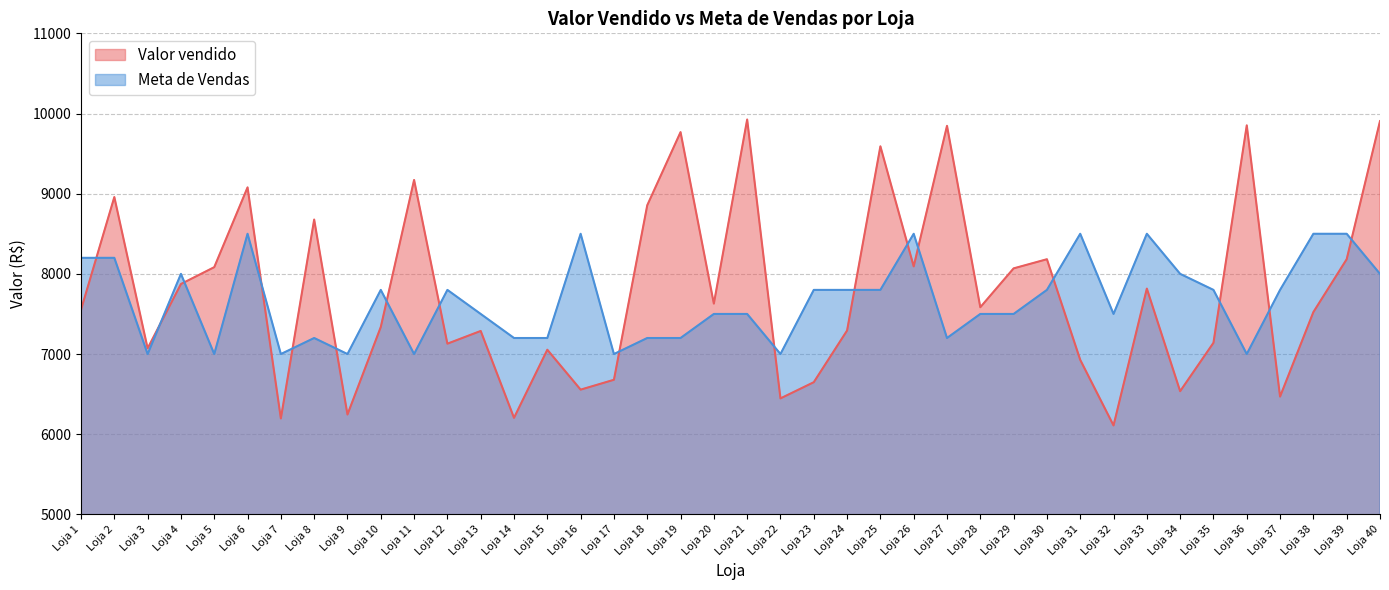

What are all the series names shown in the legend?

Valor vendido, Meta de Vendas